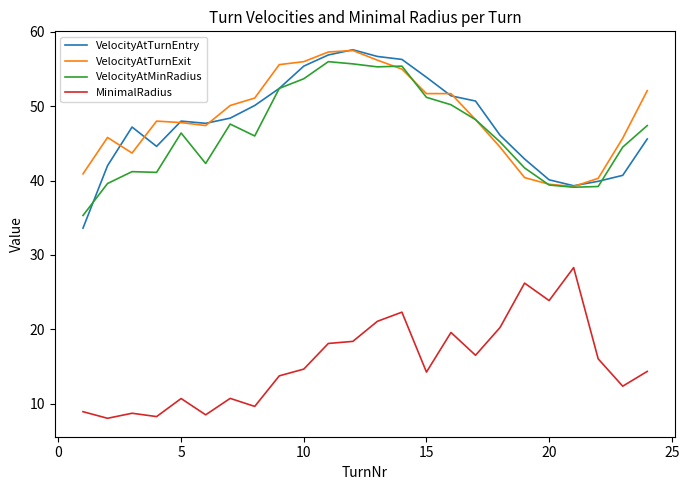

Which series has the widest spread of values?

VelocityAtTurnEntry